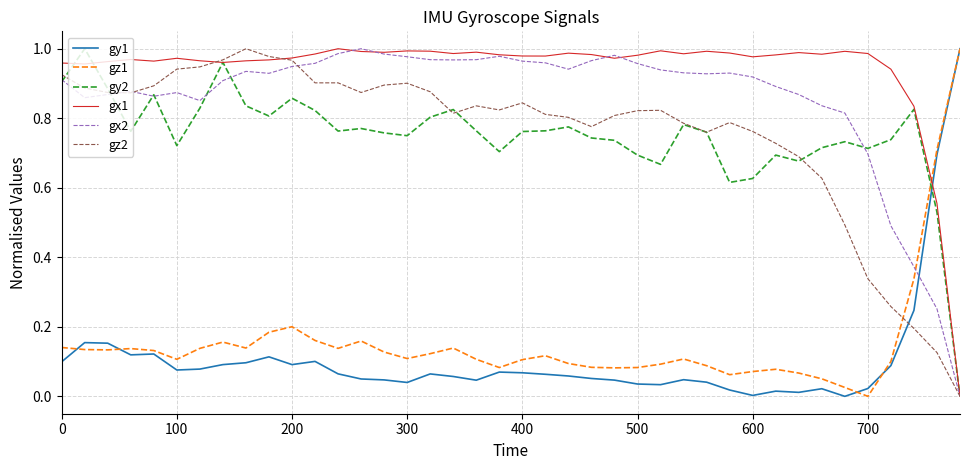

Which series has the largest total across all categories?

gx1